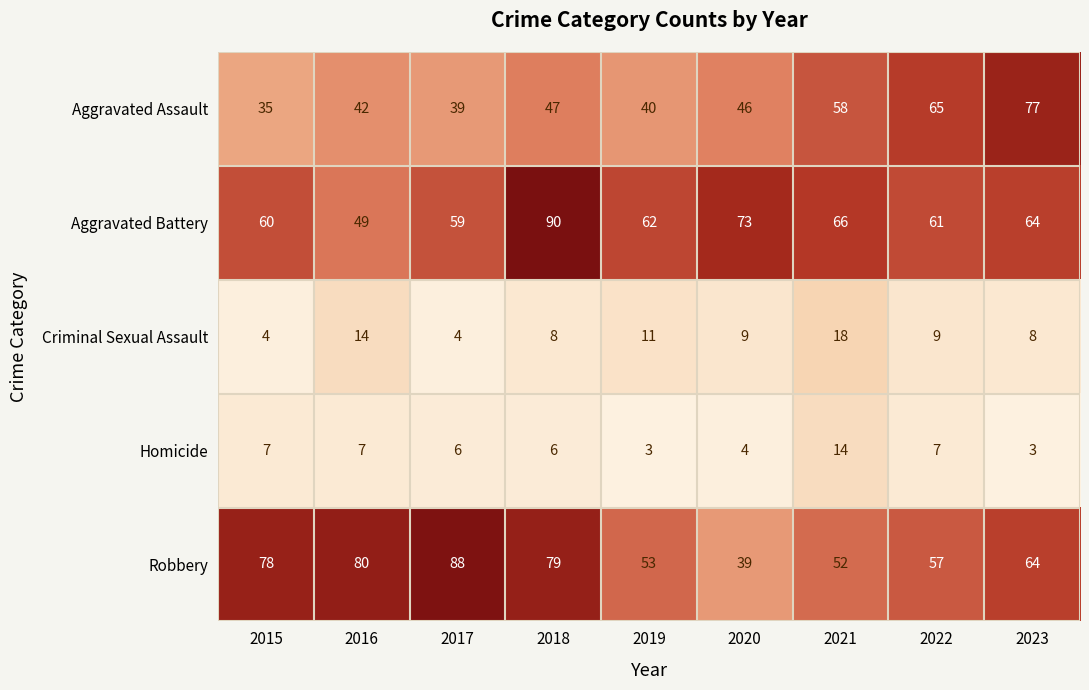

Is it true that Homicide equals 8 at 2017?

False